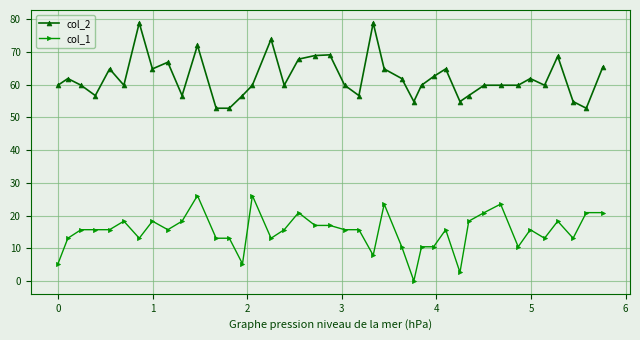

What is the highest value of the col_1 series?

26.1